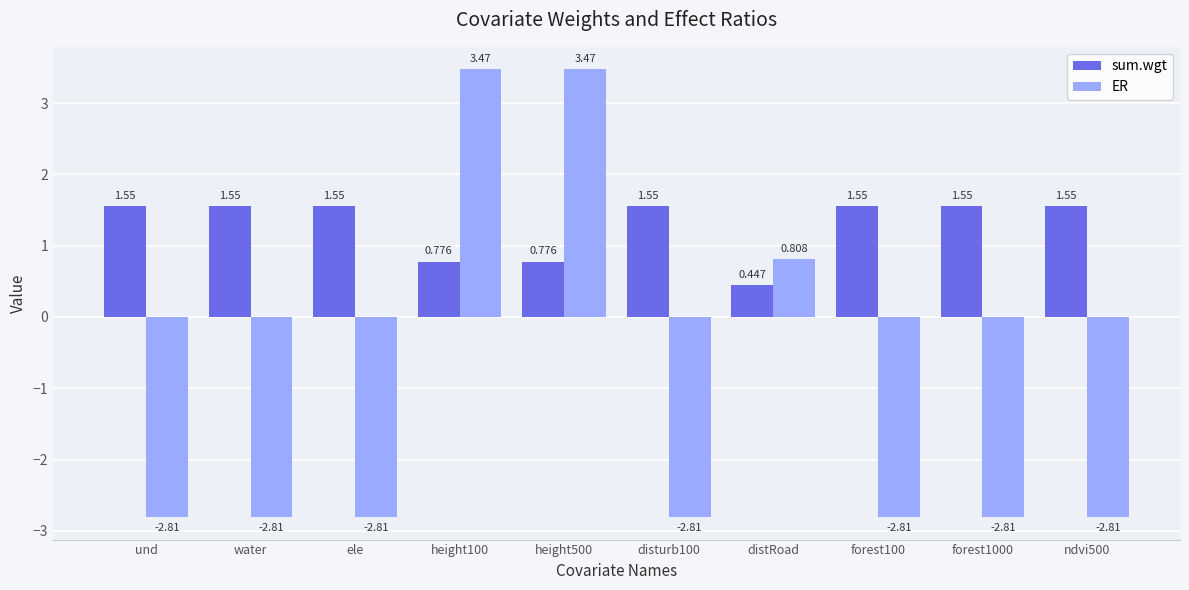

What is the sum of the sum.wgt values at distRoad and forest100?

2.0